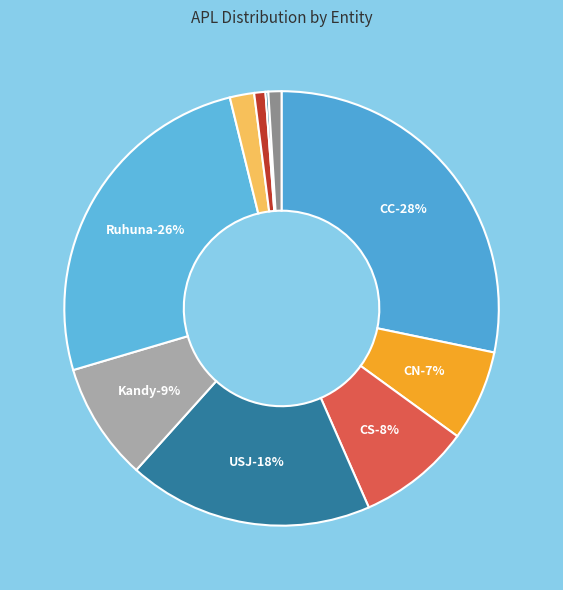

Rank the categories by value from lowest to highest.

NIBM, NSBM, Rajarata, SLIIT, CN, CS, Kandy, USJ, Ruhuna, CC